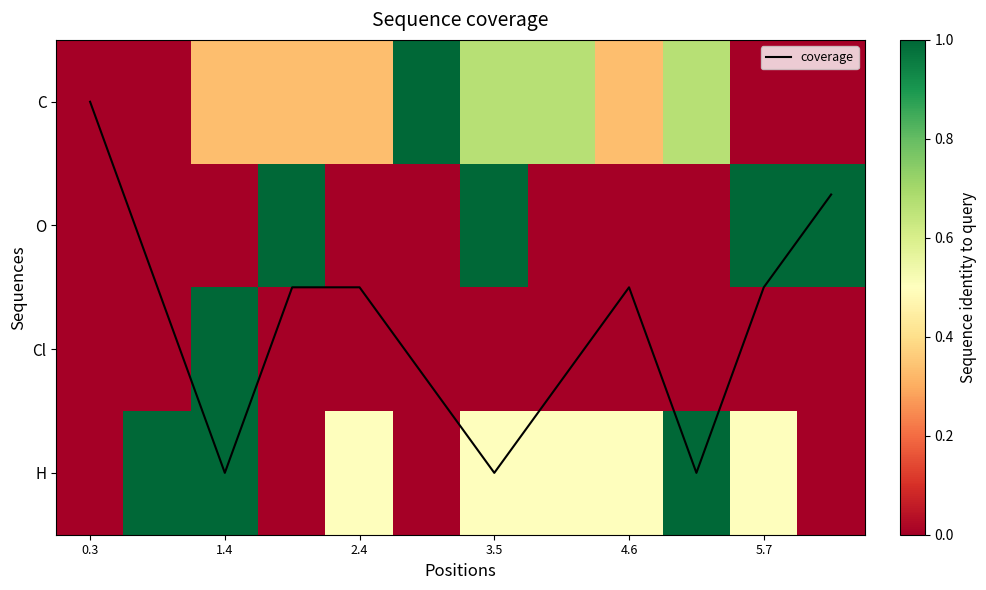

At which label is H closest to 0?

0.3